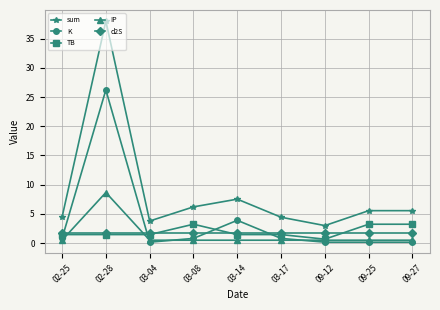

What is the value of the d2S point at the 9th from the left?

1.7